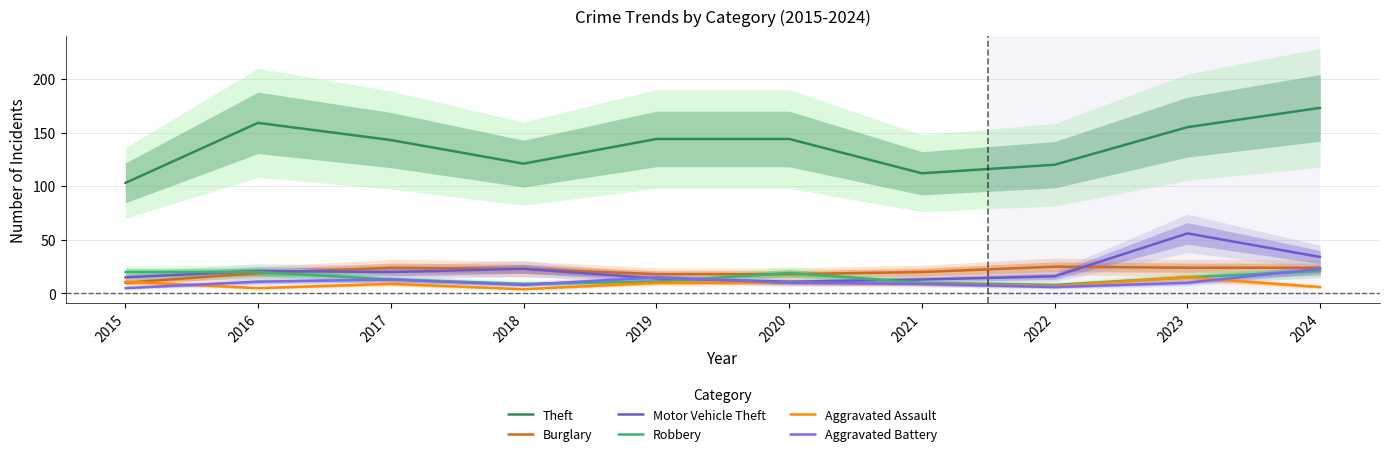

At which label does Aggravated Battery first exceed 10?

2016